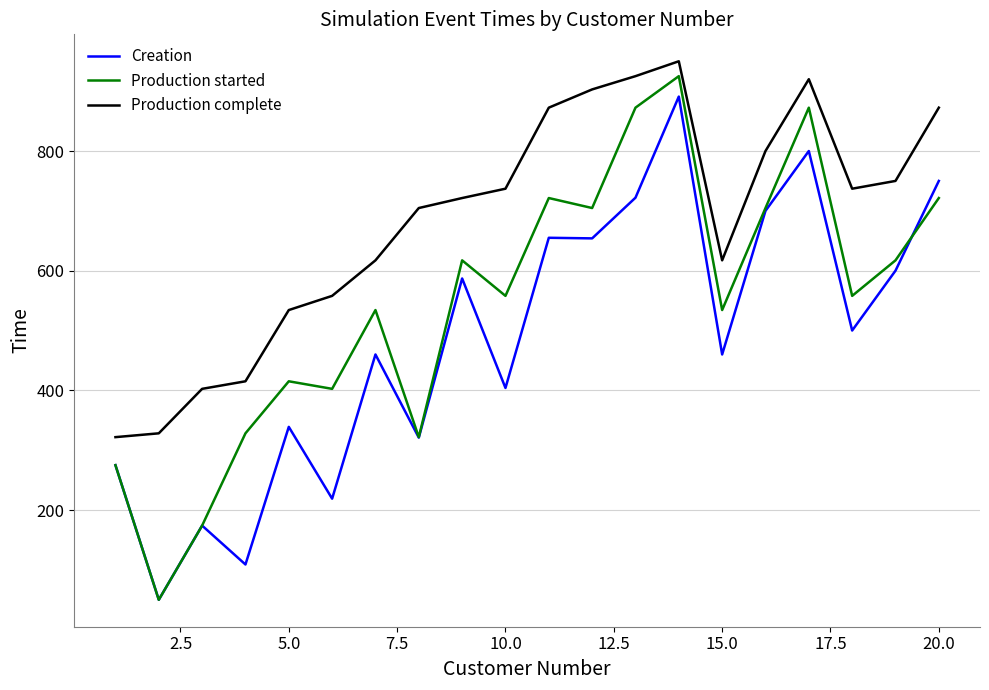

What is the highest value of the Production complete series?

950.0